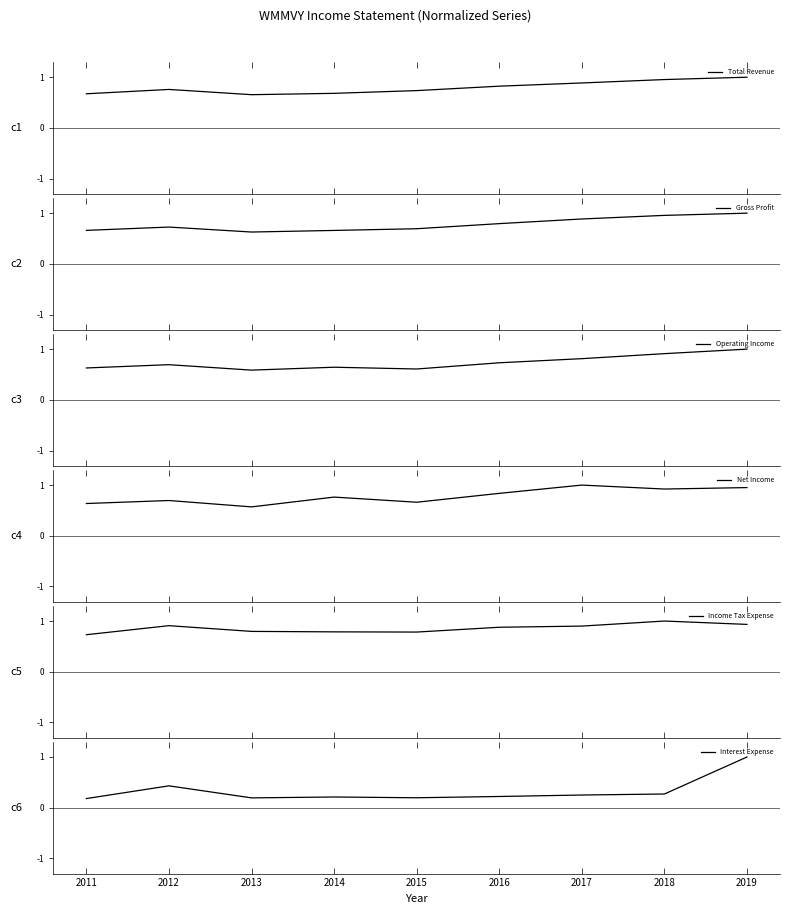

At which category does Interest Expense reach its first local peak?

2012